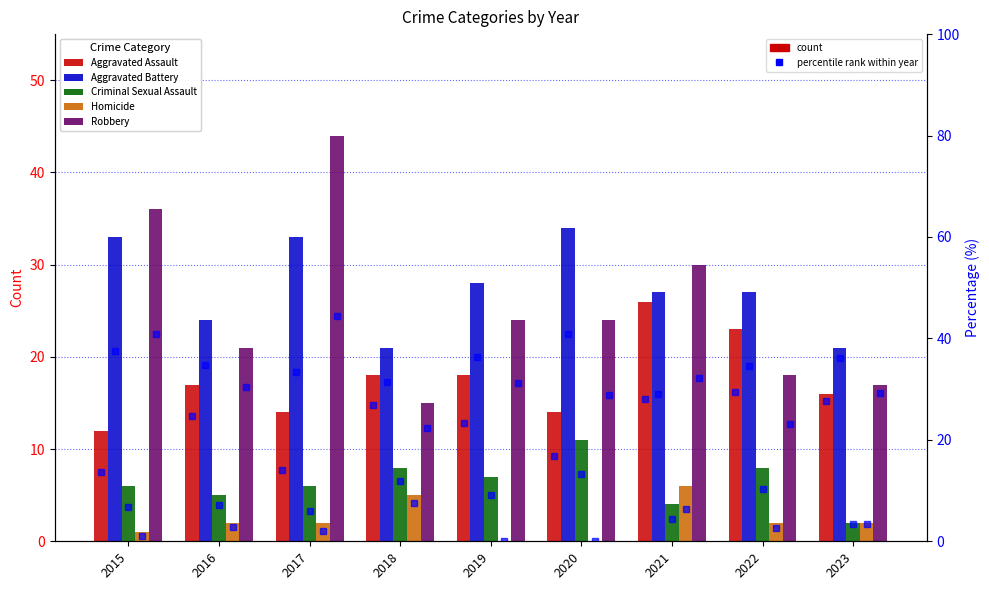

Which category has the highest value in the Homicide series?

2021